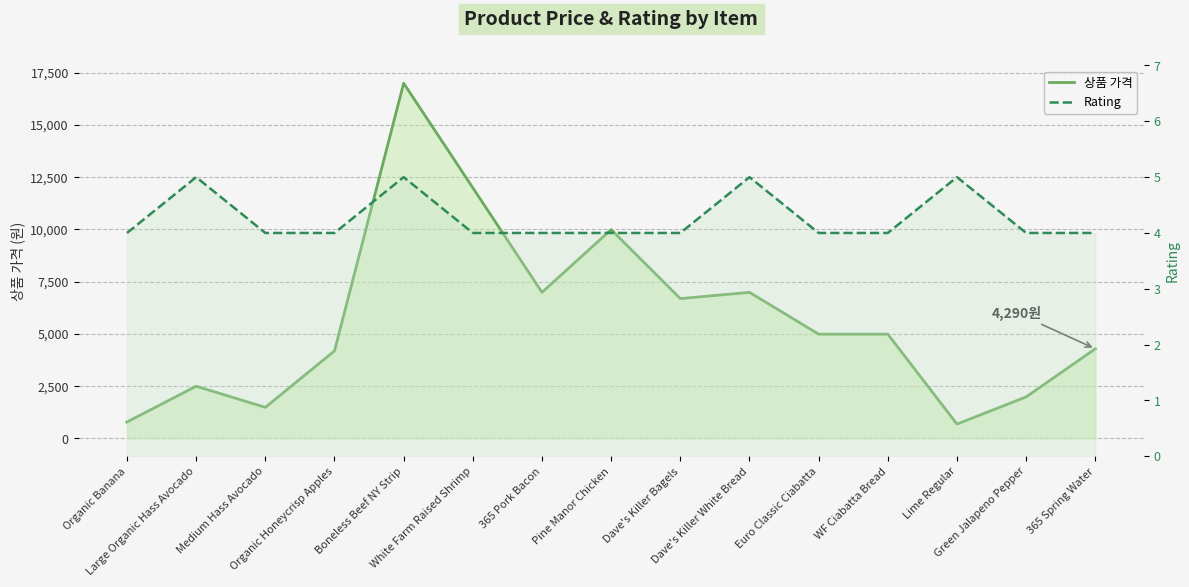

What are all the series names shown in the legend?

상품 가격, Rating